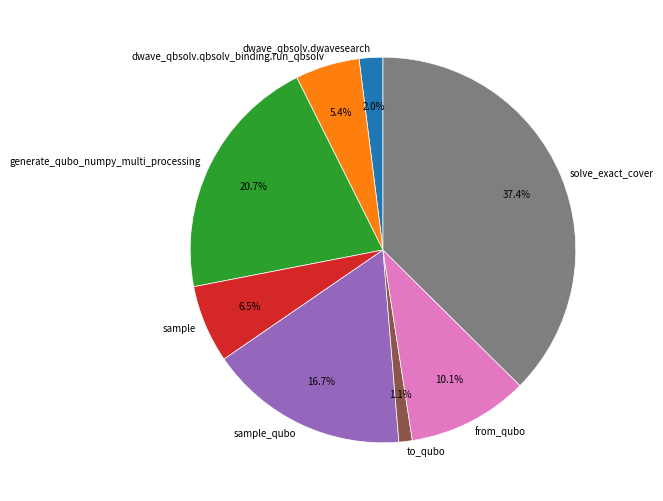

How many segments does this pie chart have?

8